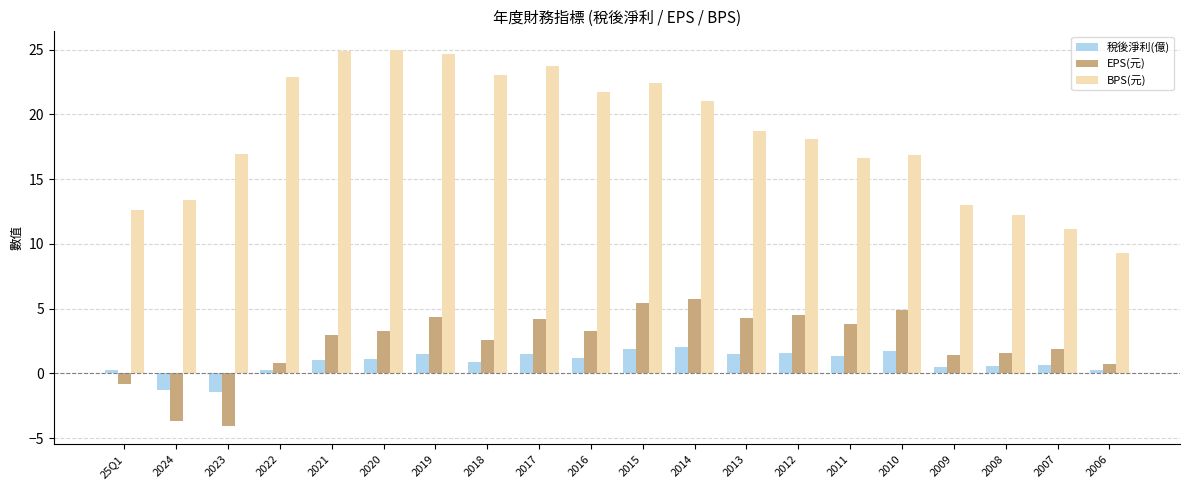

True or false: 稅後淨利(億) has a value of -1.4 at 2023.

True